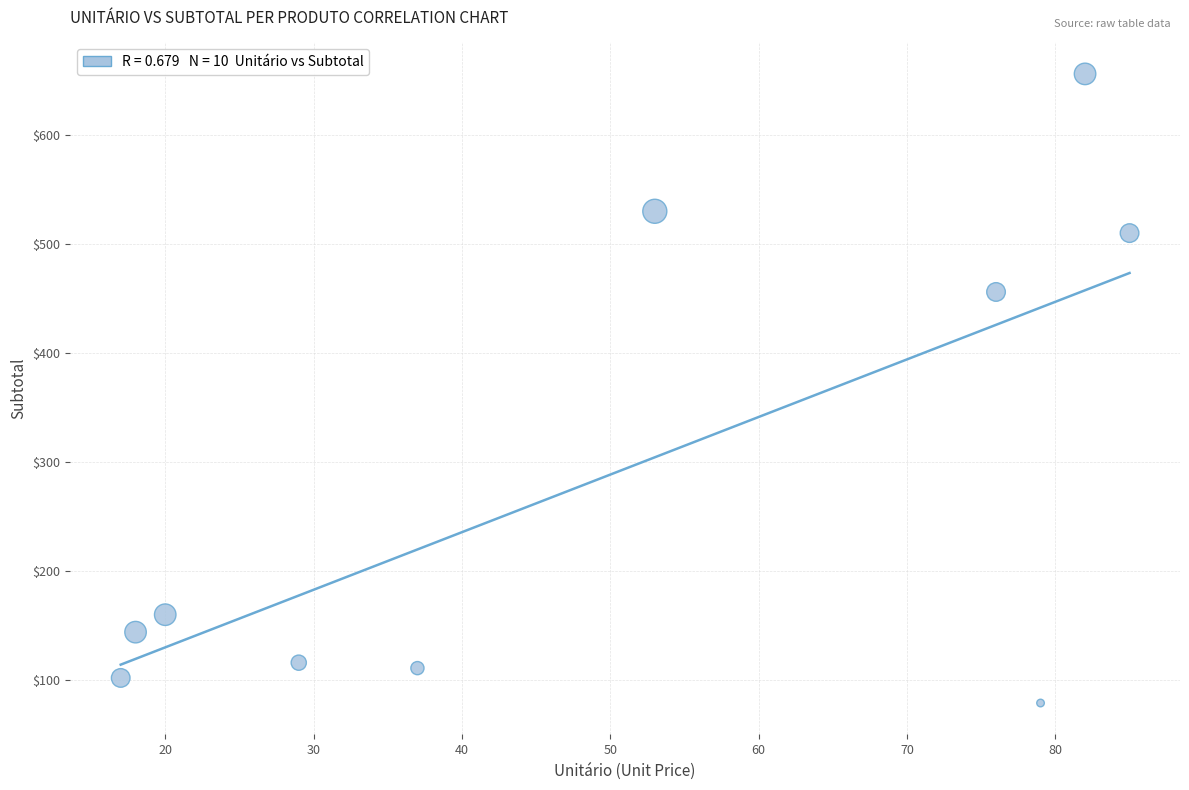

What Y value in the scatter plot is closest to 367?

456